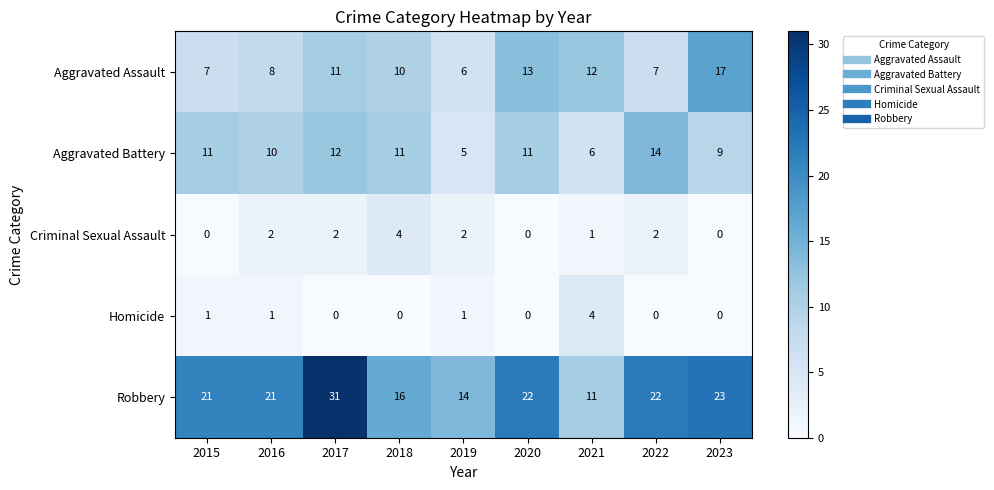

The value of Aggravated Assault at 2017 is 11. True or false?

True